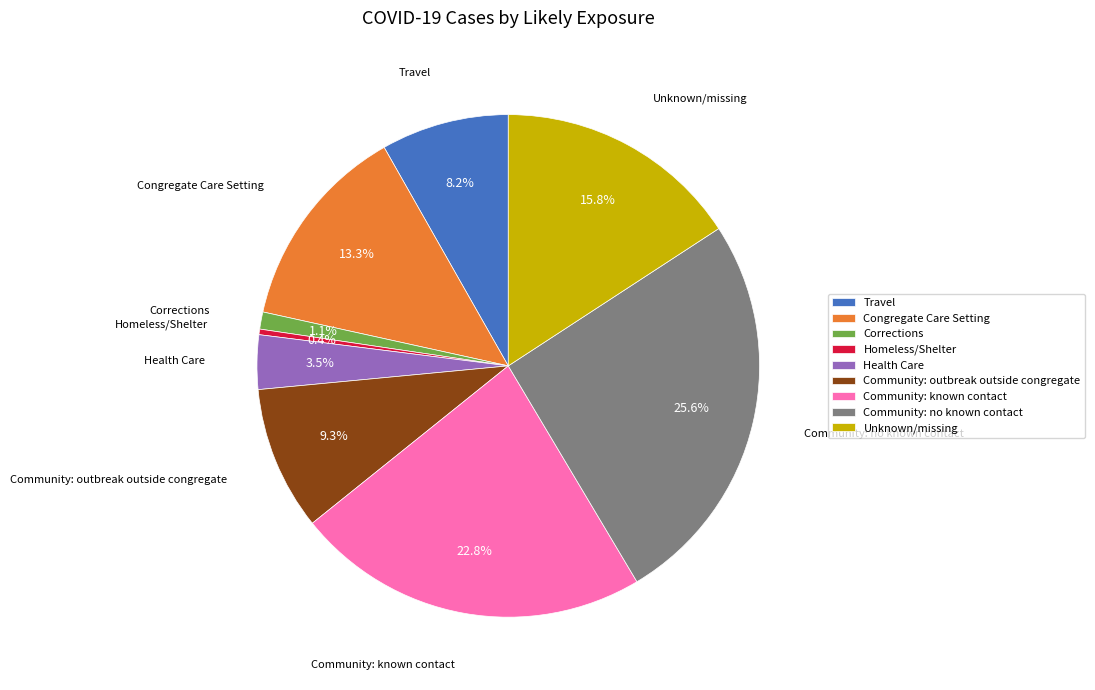

Rank the categories by value from lowest to highest.

Homeless/Shelter, Corrections, Health Care, Travel, Community: outbreak outside congregate, Congregate Care Setting, Unknown/missing, Community: known contact, Community: no known contact